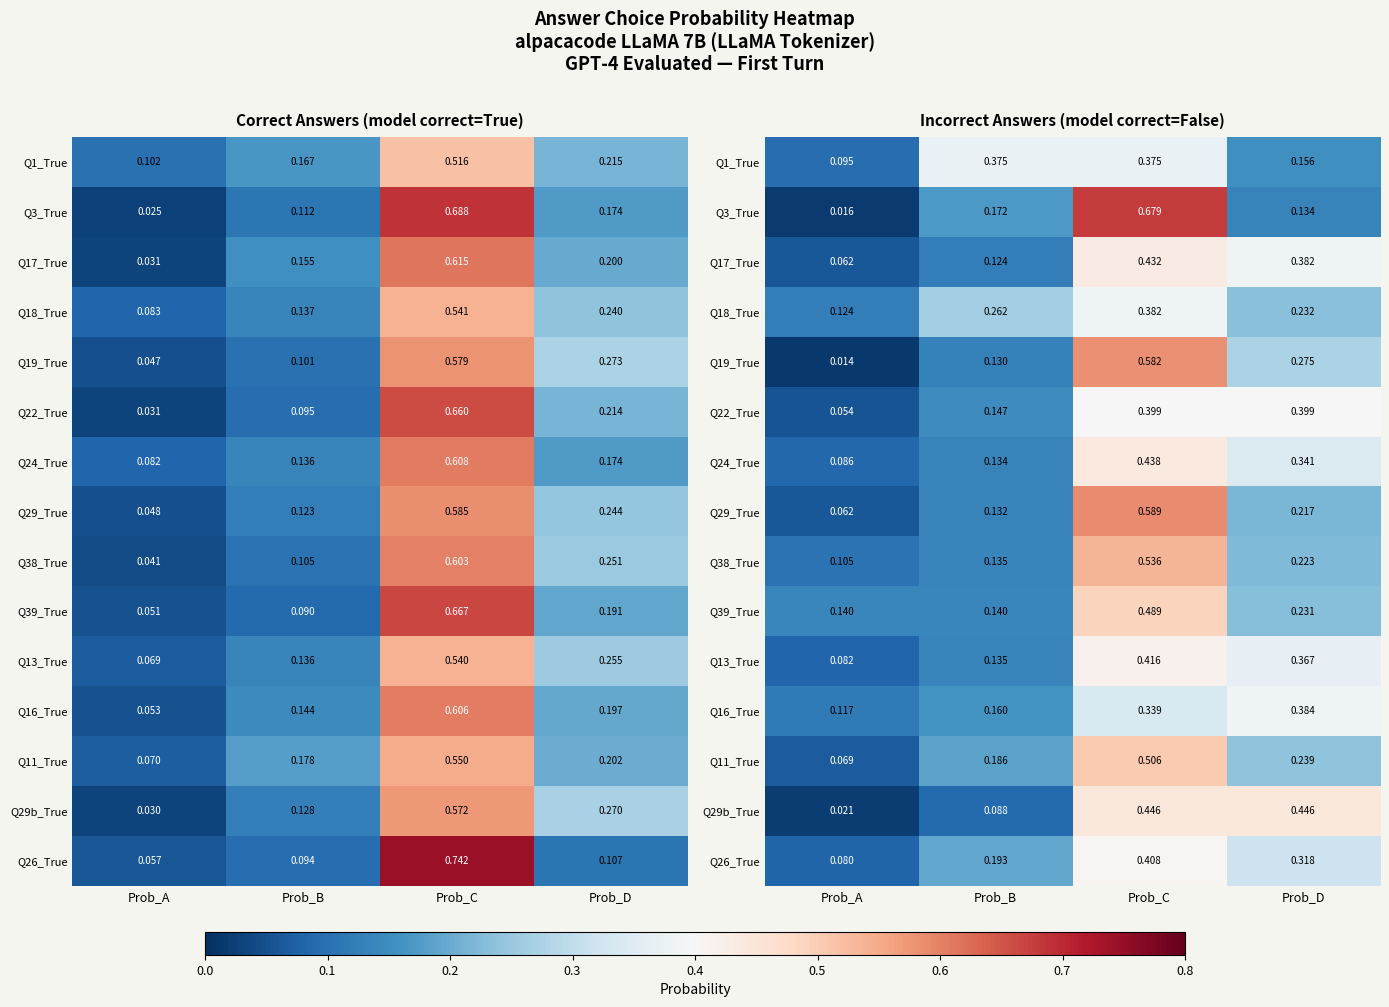

What is the spread (max minus min) of values at Prob_D?

0.3